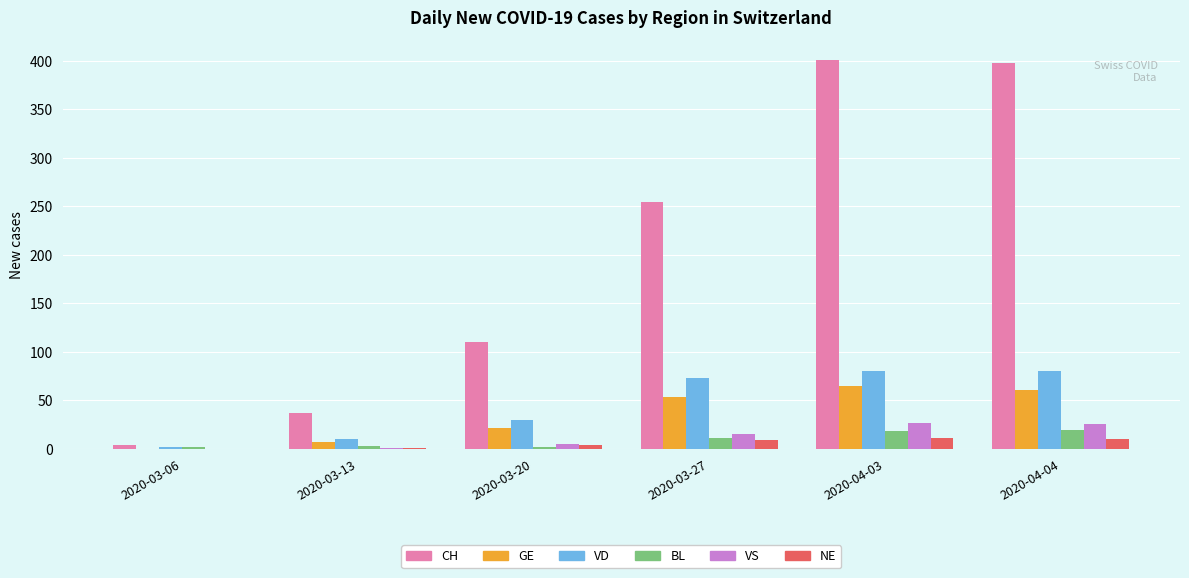

Where is CH nearest to the value 202?

2020-03-27